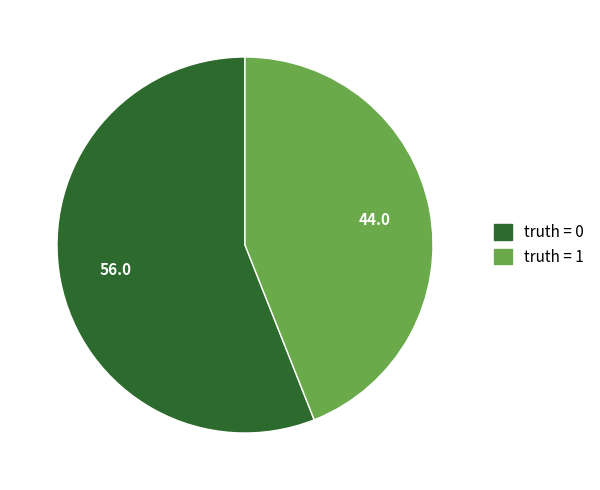

Is it true that truth = 1 is 44% of the pie?

True